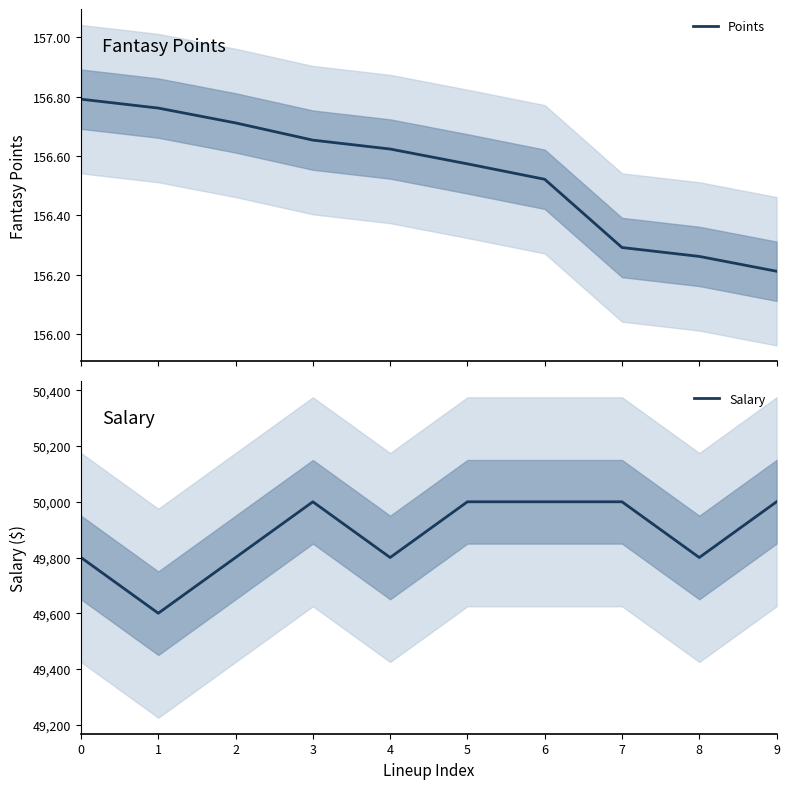

How many interior local peaks does the Salary series have?

1